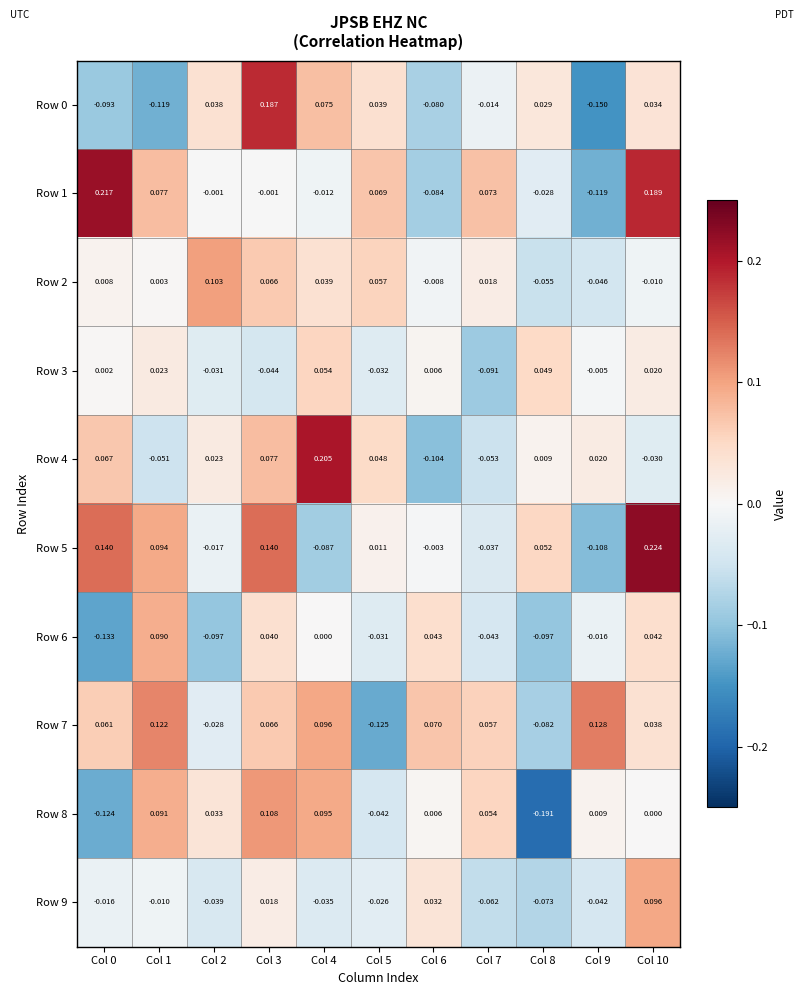

How many categories are shown in the chart?

11